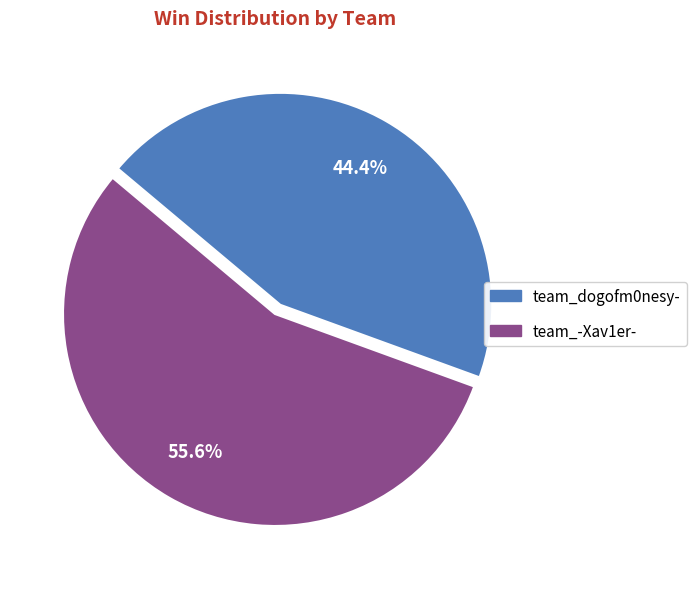

Which has a higher value, team_dogofm0nesy- or team_-Xav1er-?

team_-Xav1er-